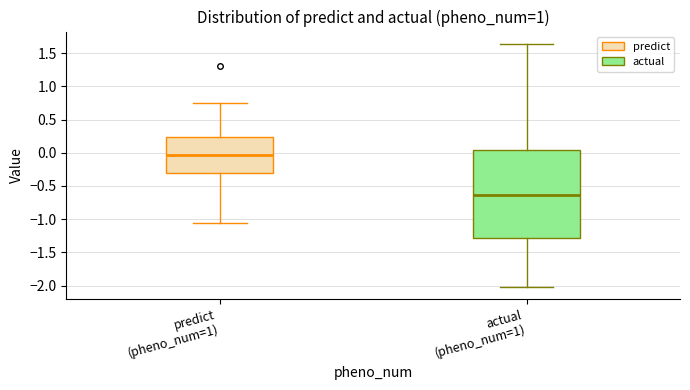

Comparing the boxes themselves (not the whiskers), which one is the tallest?

actual (pheno_num=1)